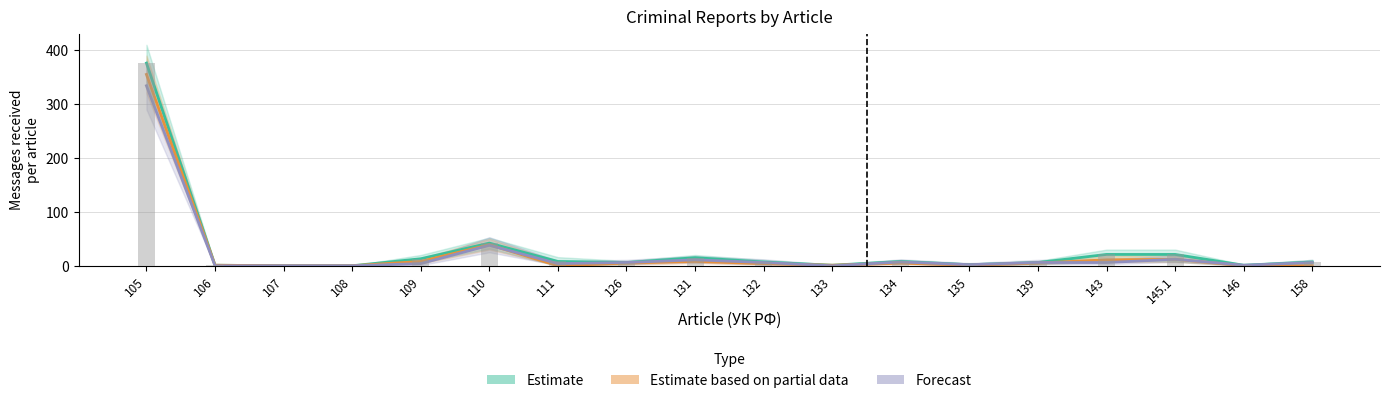

At which label is Forecast closest to 167?

110